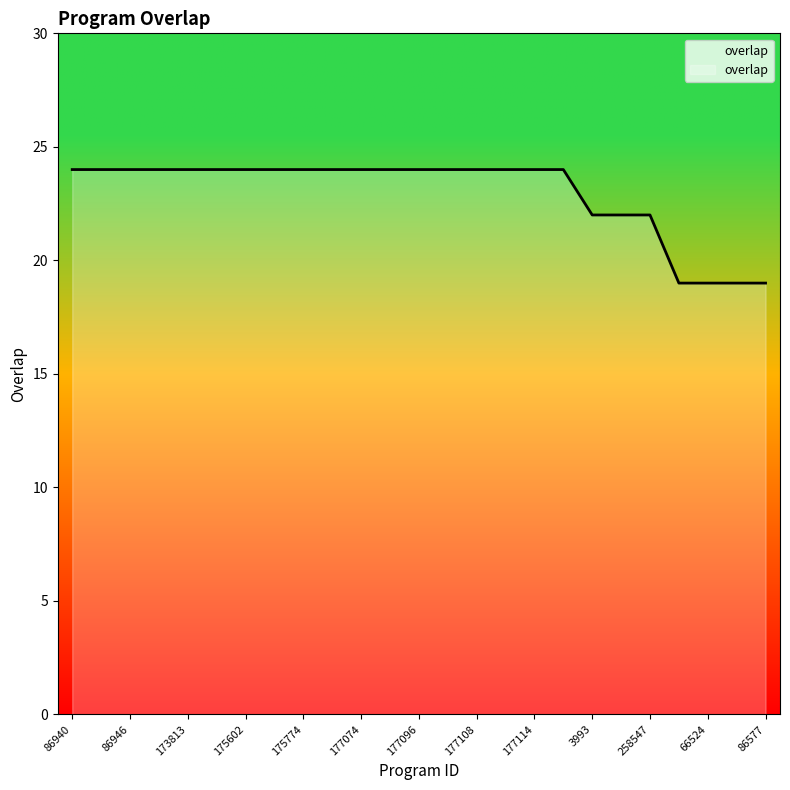

What is the difference between the maximum and minimum values?

5